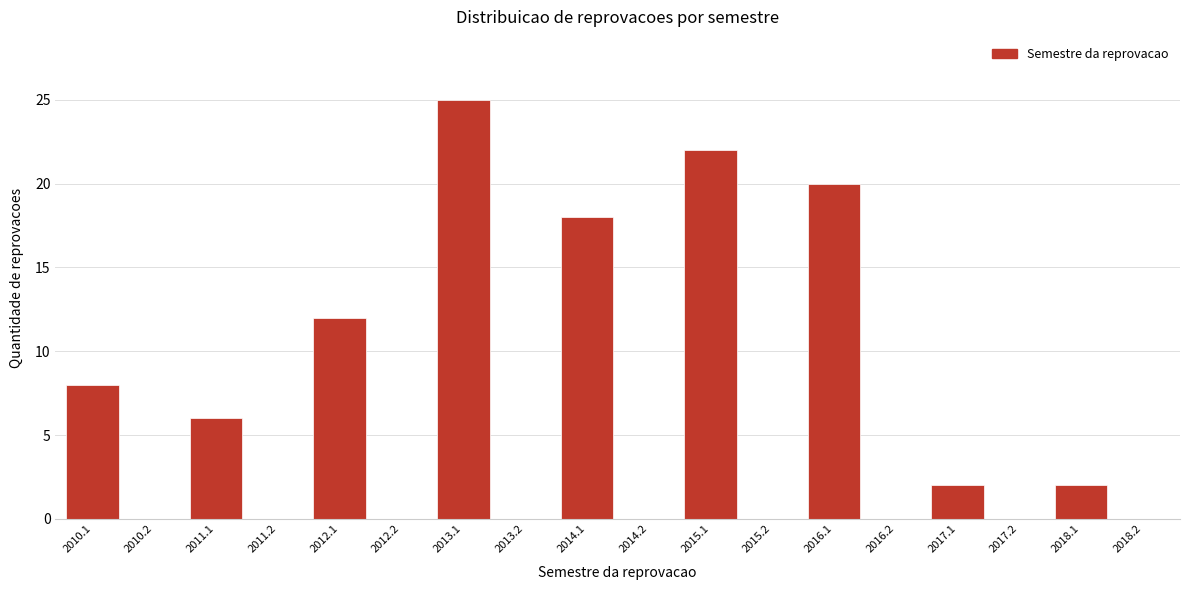

Reading left to right, list all the values displayed in this chart.

2010.1=8	2010.2=0	2011.1=6	2011.2=0	2012.1=12	2012.2=0	2013.1=25	2013.2=0	2014.1=18	2014.2=0	2015.1=22	2015.2=0	2016.1=20	2016.2=0	2017.1=2	2017.2=0	2018.1=2	2018.2=0